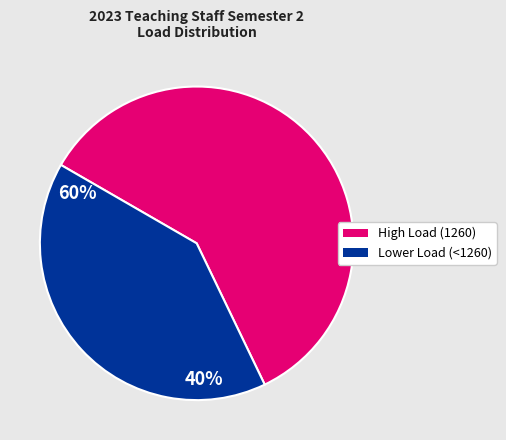

Is there any slice that represents more than half of the pie?

Yes